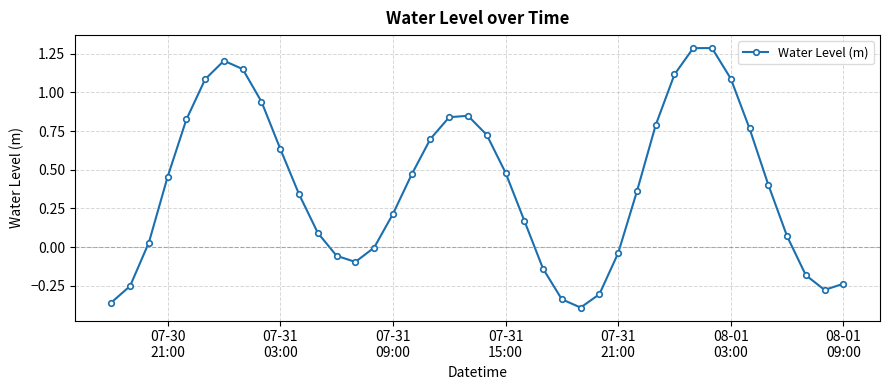

What is the maximum value shown in the chart?

1.3